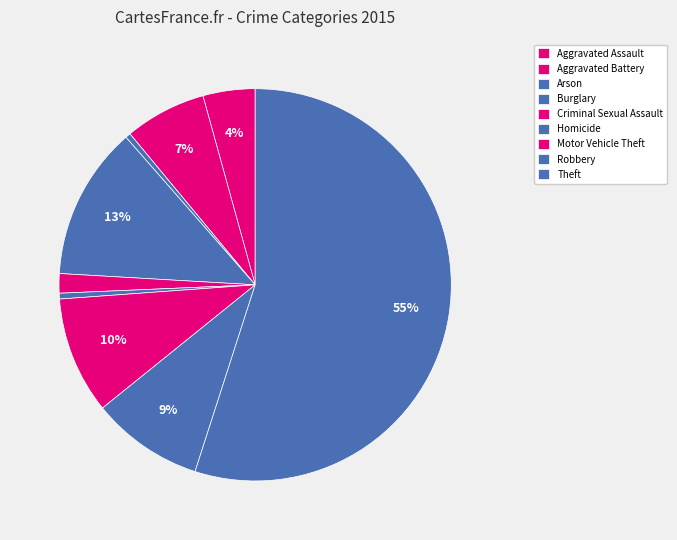

To the nearest percent, what percentage of the pie is Robbery?

9%